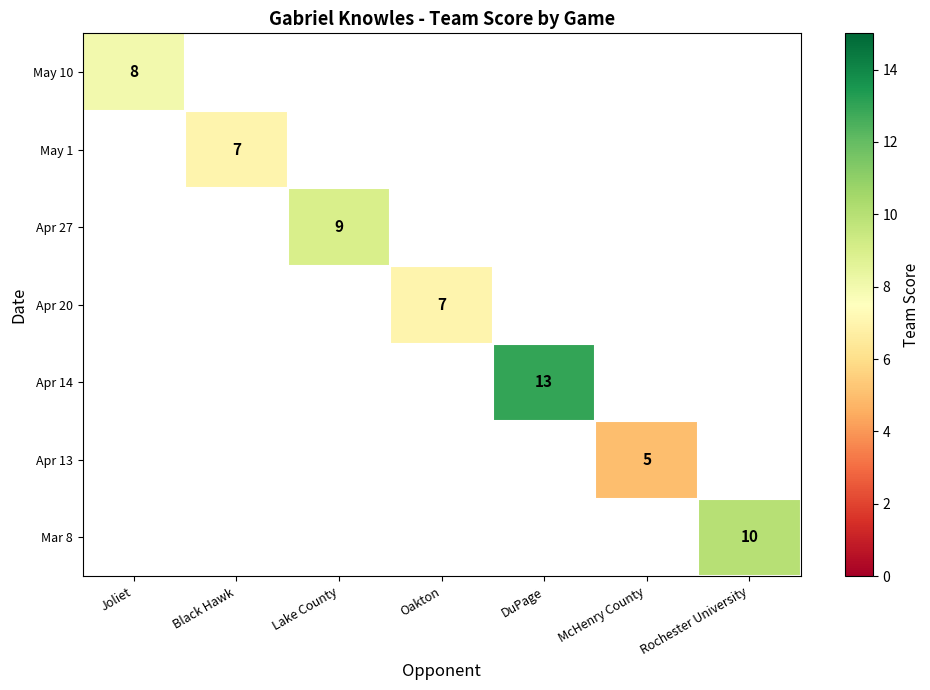

The Mar 8 series shows 14.5 at Rochester University. True or false?

False